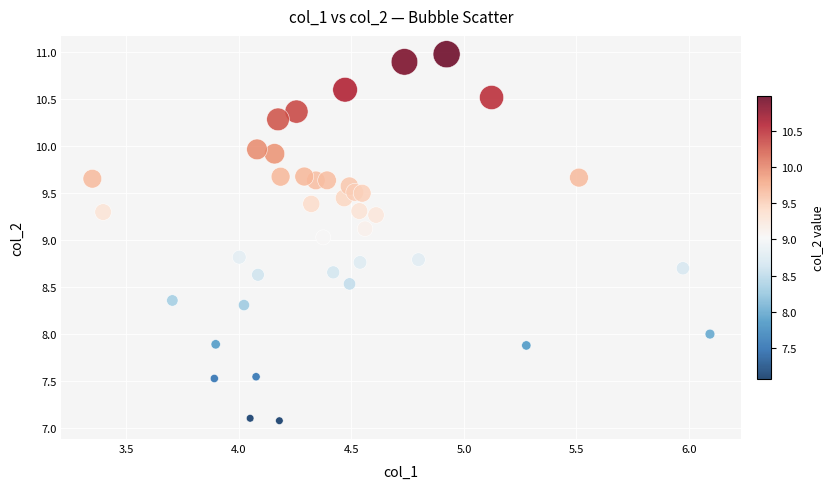

What is the range of Y values (max minus min)?

3.9